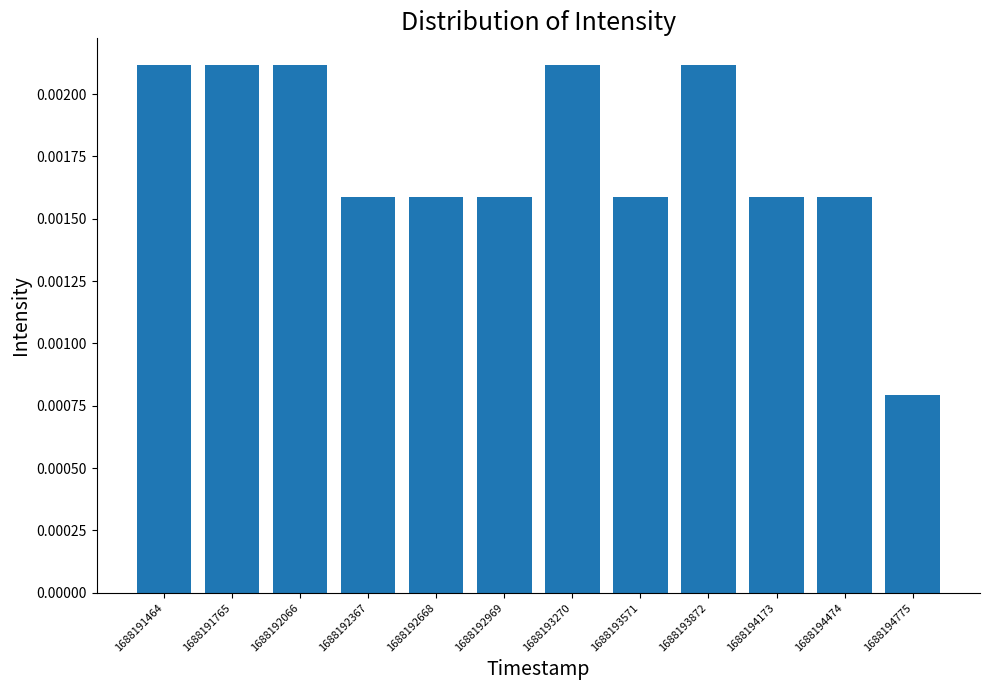

Which has a higher value, 1688191464 or 1688192367?

1688191464